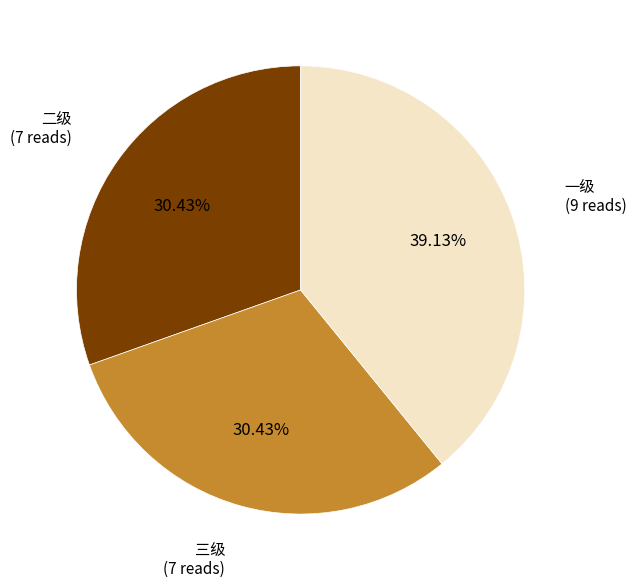

True or false: 二级 accounts for 17% of the total.

False